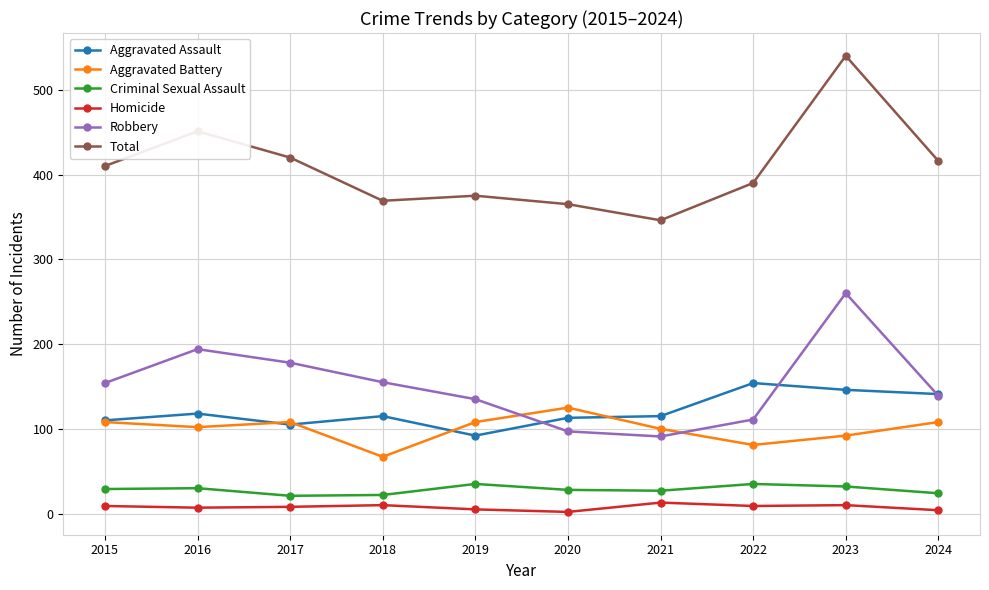

How many lines are shown in the chart?

6